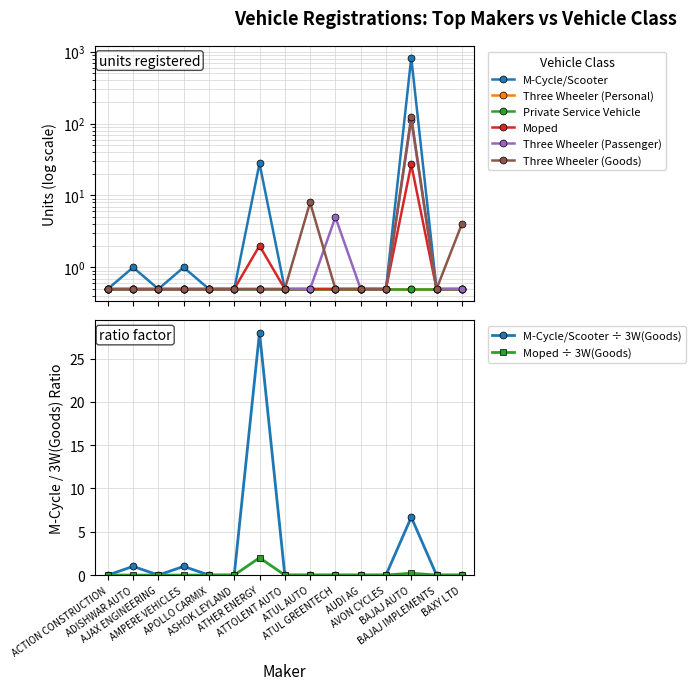

Rank the series at AJAX ENGINEERING from highest to lowest value.

M-Cycle/Scooter, Moped, Three Wheeler (Passenger), Three Wheeler (Goods)